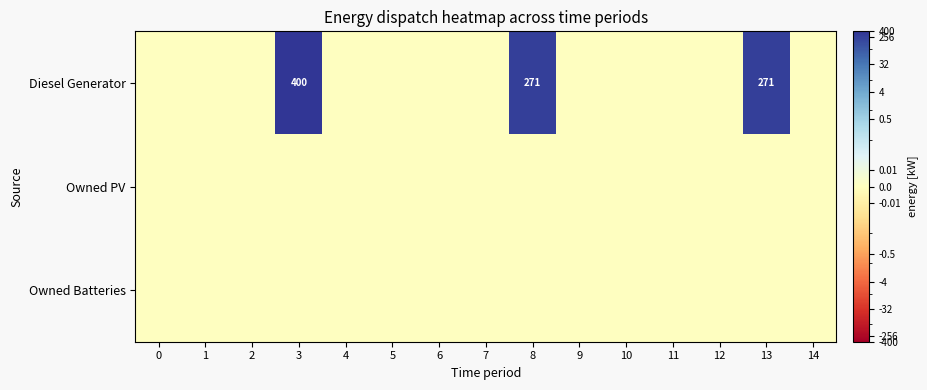

At which category is the sum across all series the highest?

3